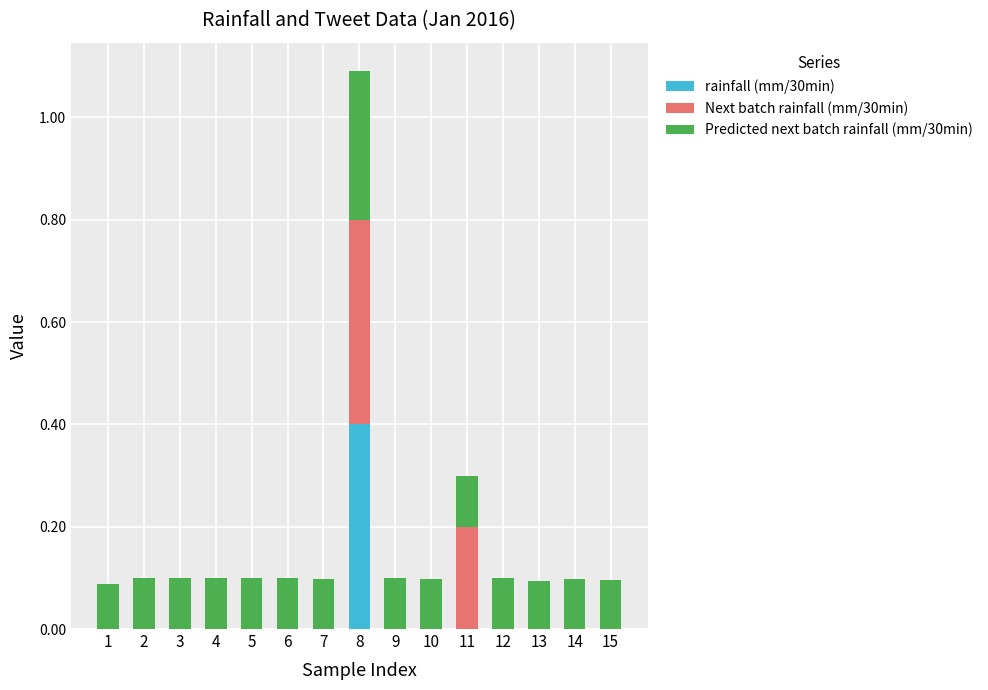

At which category is the sum across all series the highest?

8